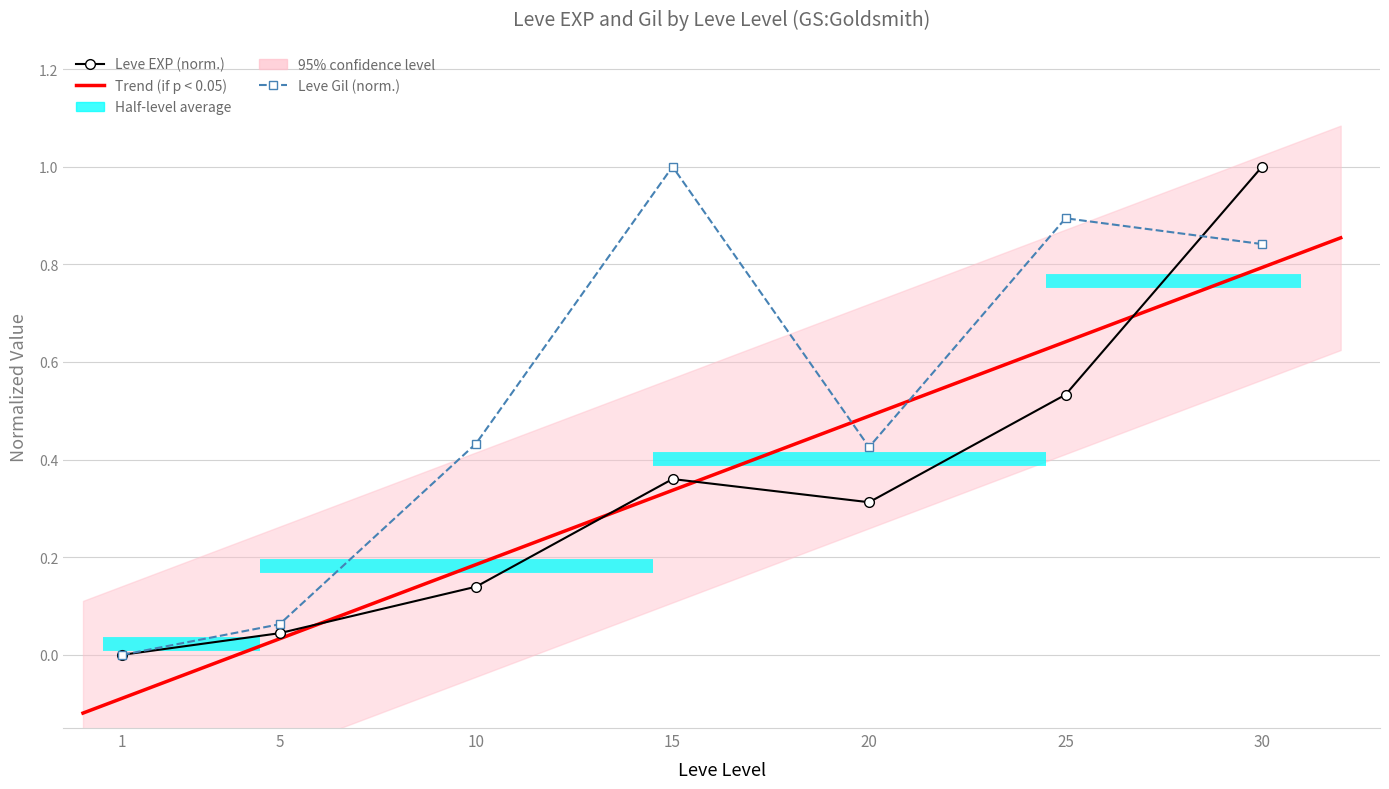

Reading left to right, extract all data points from this chart.

Leve EXP: 1=0.0	5=0.0	10=0.1	15=0.4	20=0.3	25=0.5	30=1.0
Leve Gil: 1=0.0	5=0.1	10=0.4	15=1.0	20=0.4	25=0.9	30=0.8